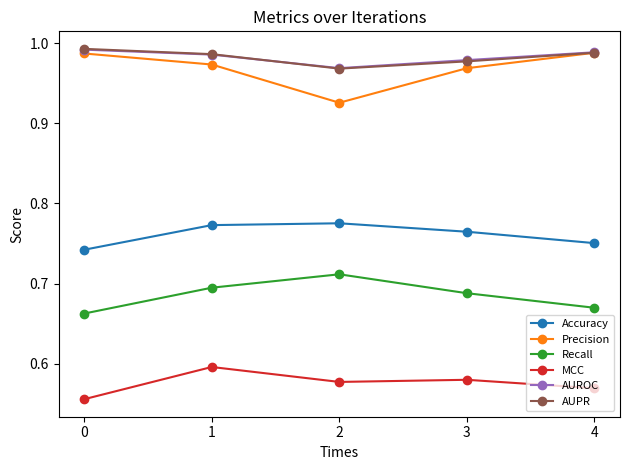

True or false: Recall and MCC intersect in this chart.

False